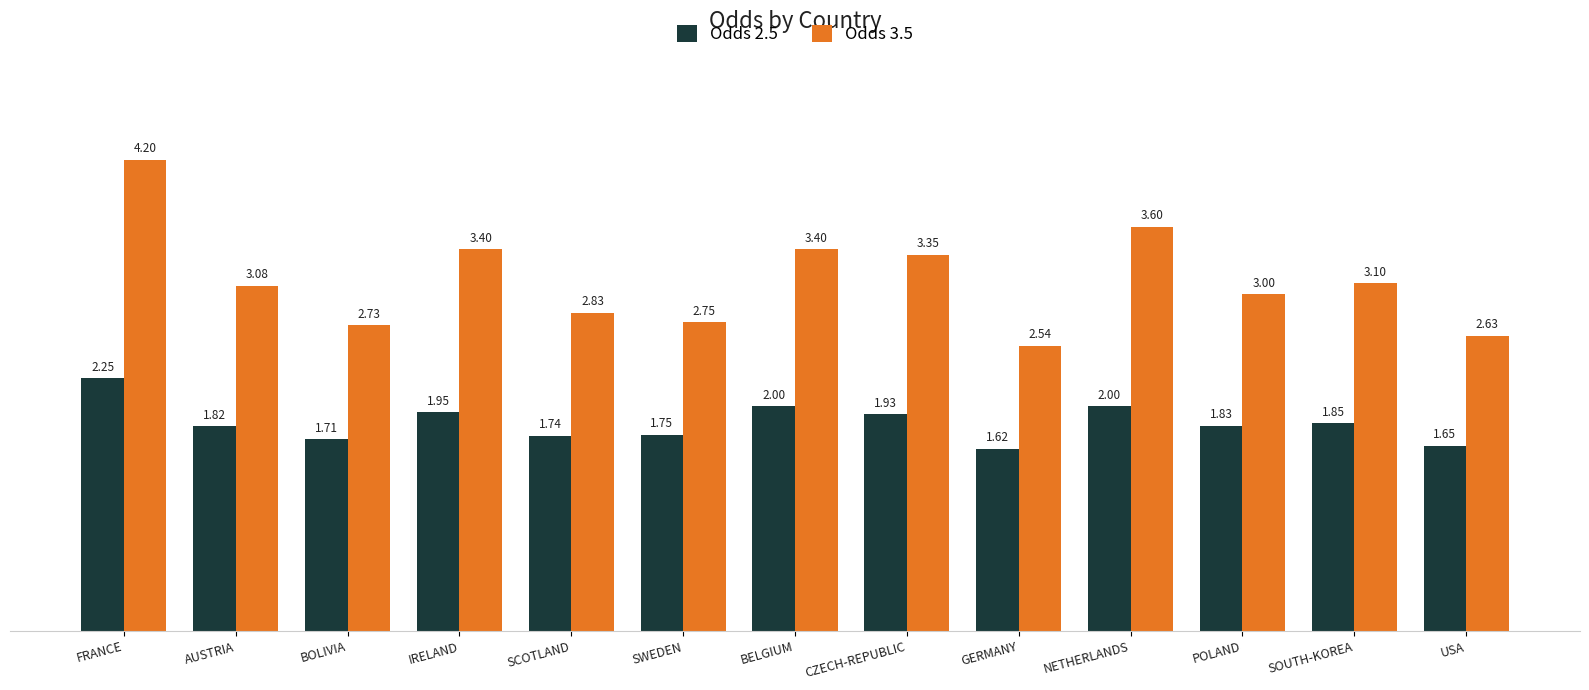

Rank the series by their average value, from lowest to highest.

Odds 2.5, Odds 3.5